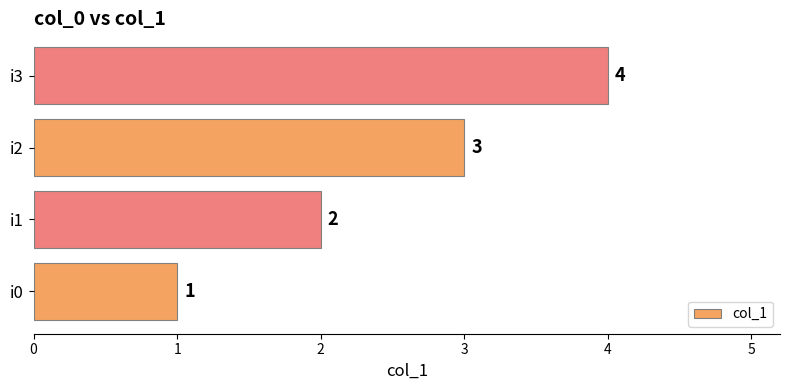

List the labels in order of value, largest first.

i3, i2, i1, i0